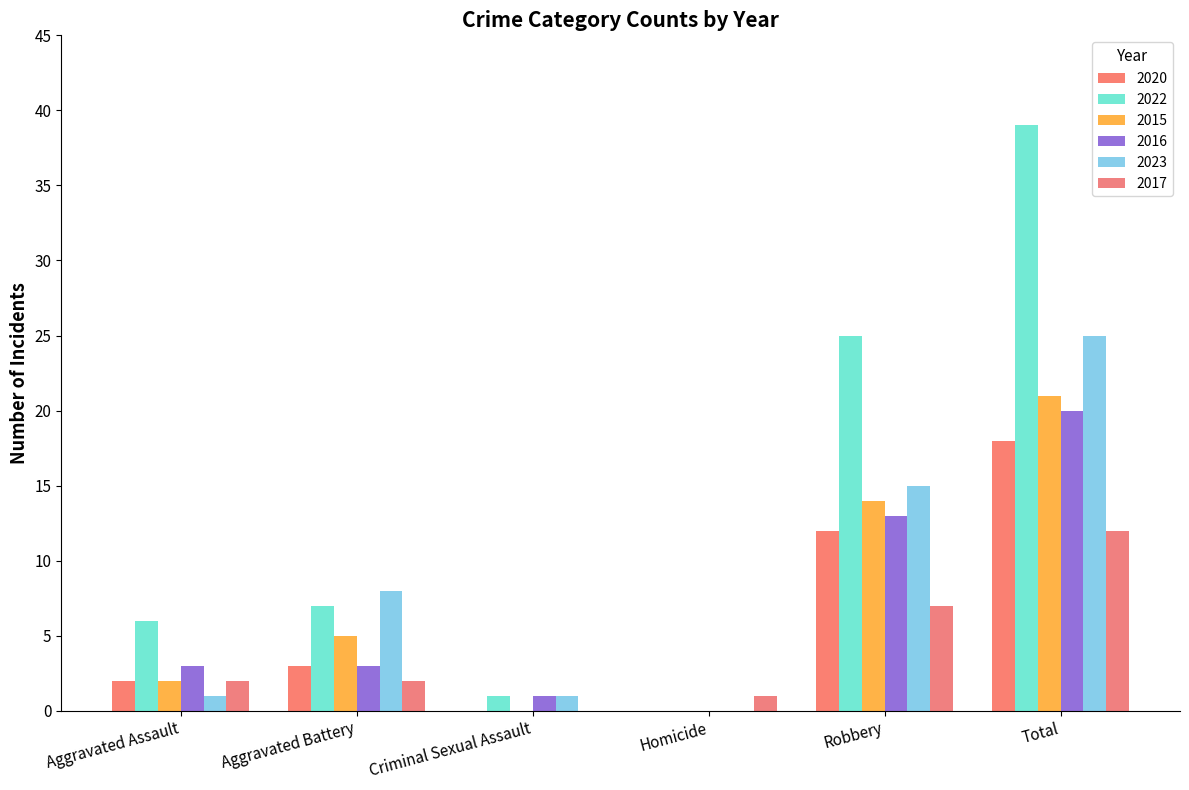

At which label does 2022 first exceed 7?

Robbery